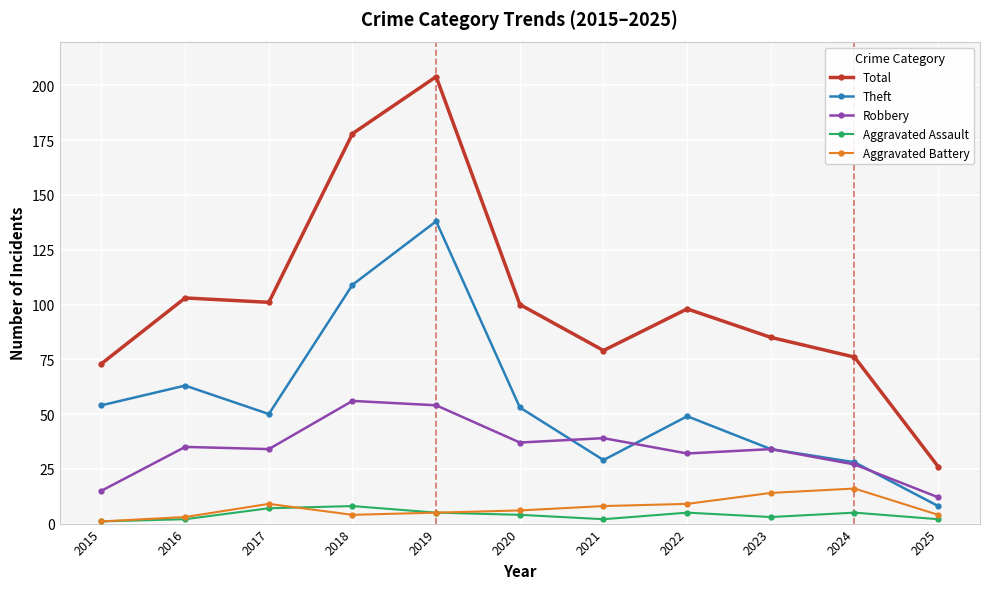

True or false: Robbery and Total intersect in this chart.

False